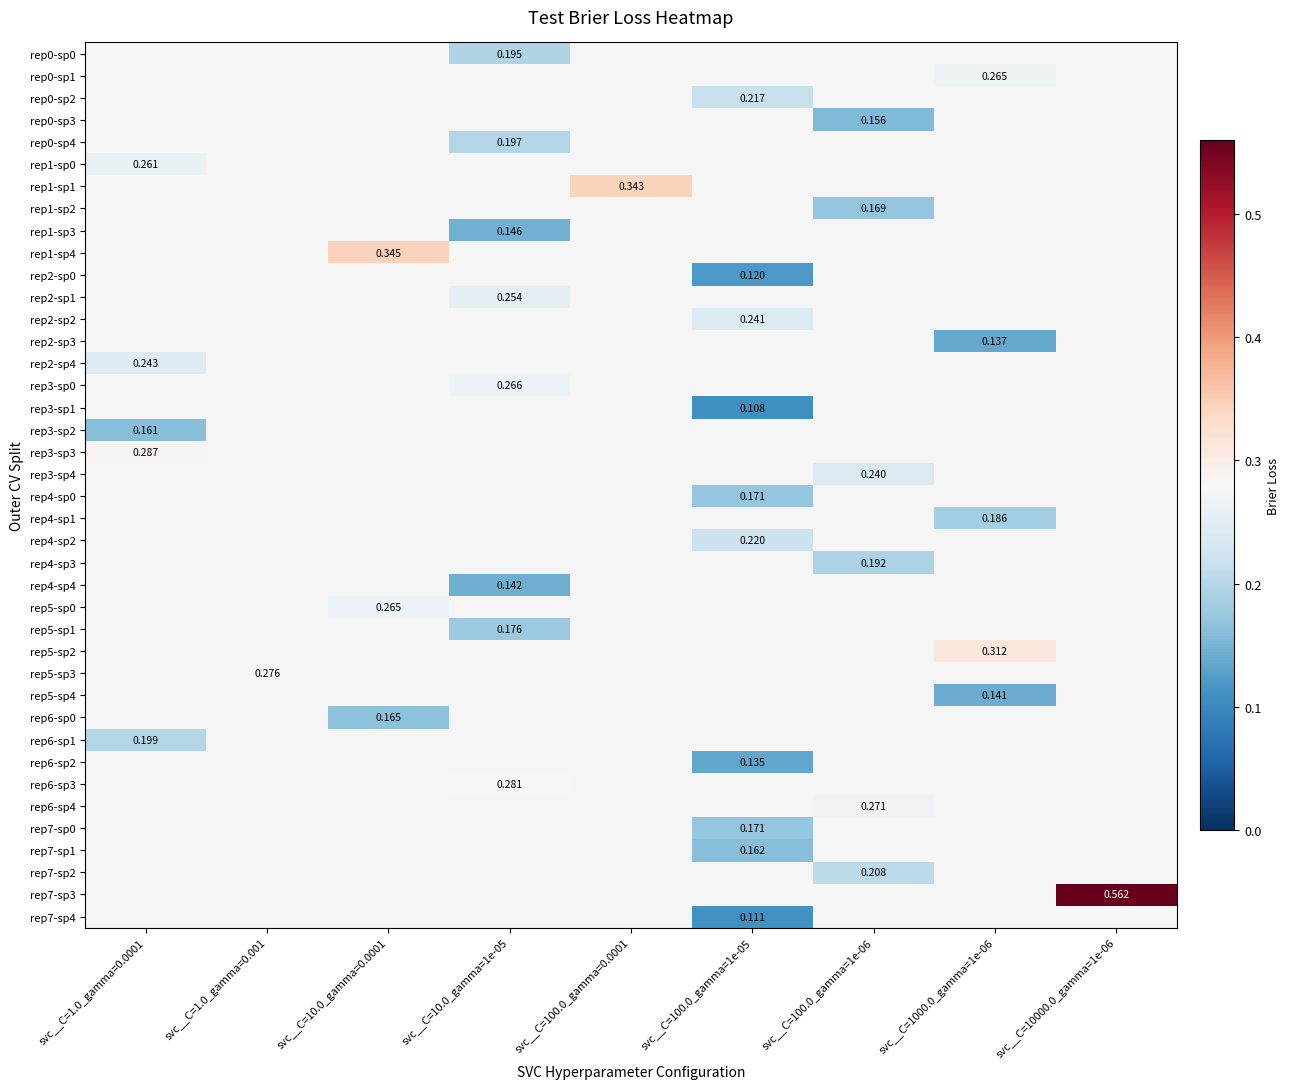

What is the minimum value shown in the chart?

0.1